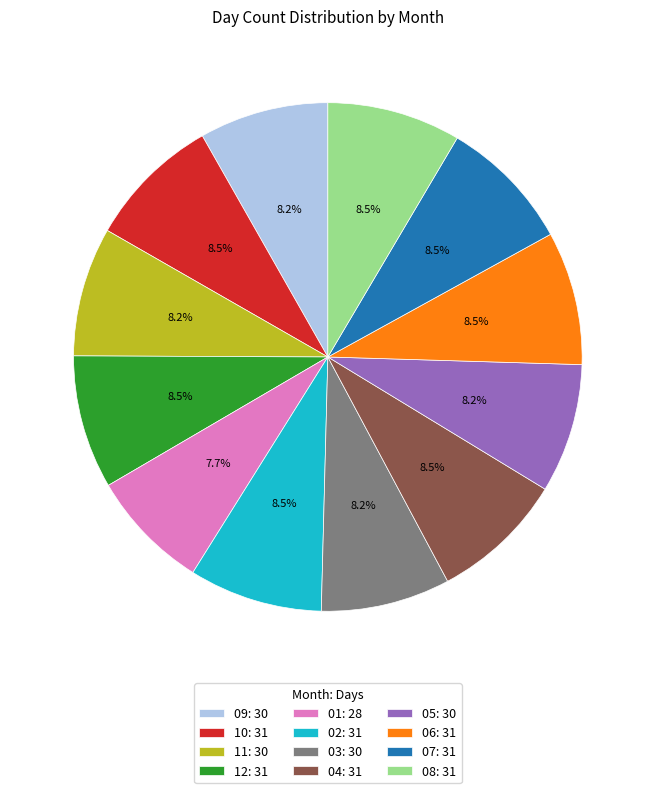

Combined, what portion of the pie is 03: 30 and 10: 31?

16.7%